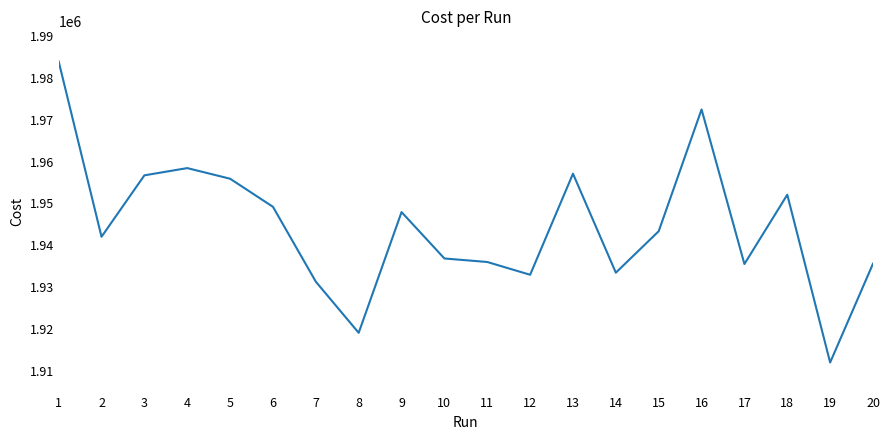

Approximately how many times larger is the value at 14 compared to 5?

1.0